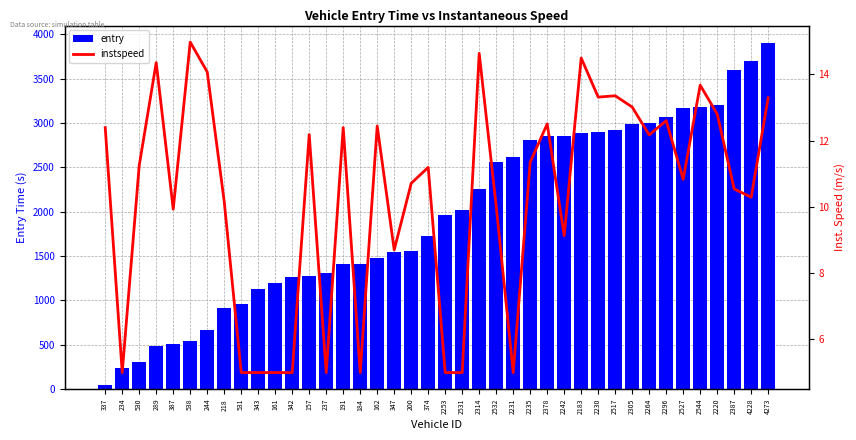

Is it true that entry equals 5192.6 at 2230?

False